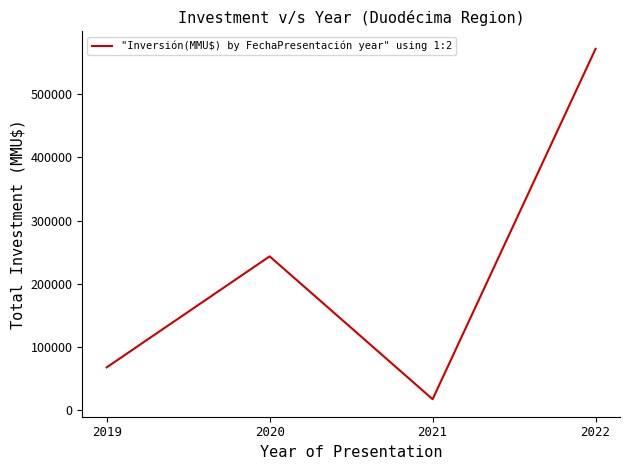

What is the difference between the values at 2022 and 2020?

328250